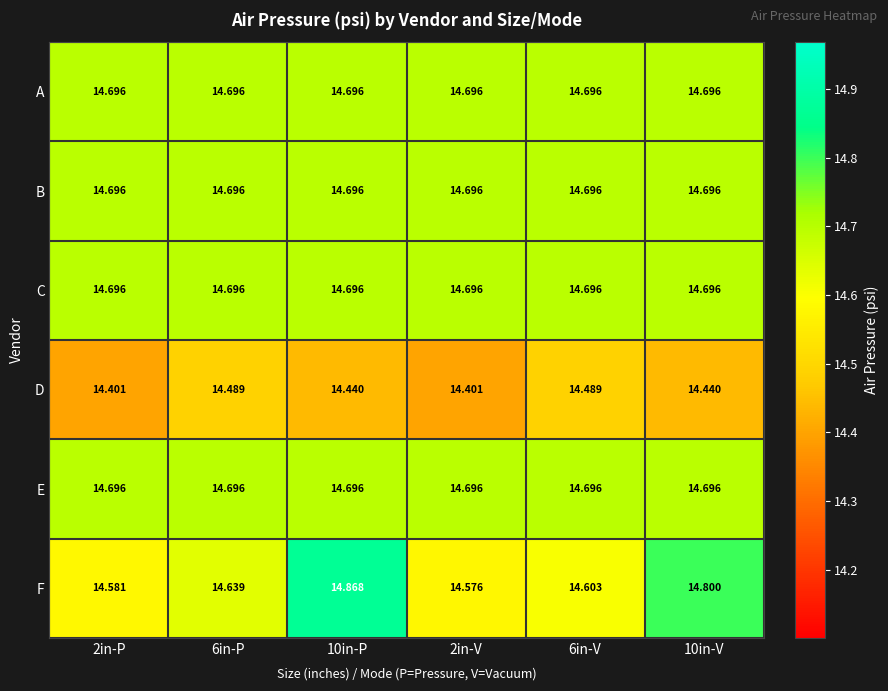

Is the value of D at 2in-P greater than the value of C at 6in-V?

No